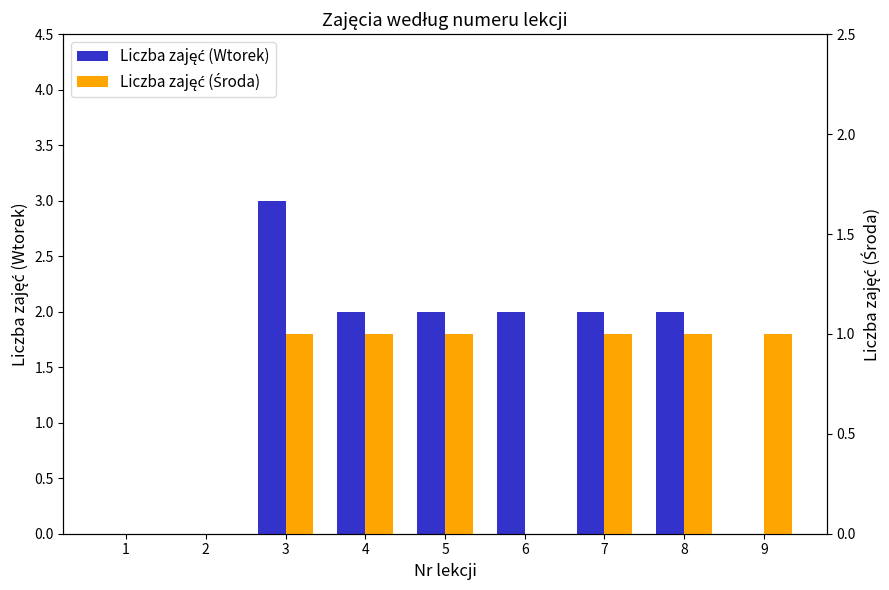

Reading left to right, transcribe all the data shown in this chart.

Liczba zajęć (Wtorek): 0	0	3	2	2	2	2	2	0
Liczba zajęć (Środa): 0	0	1	1	1	0	1	1	1